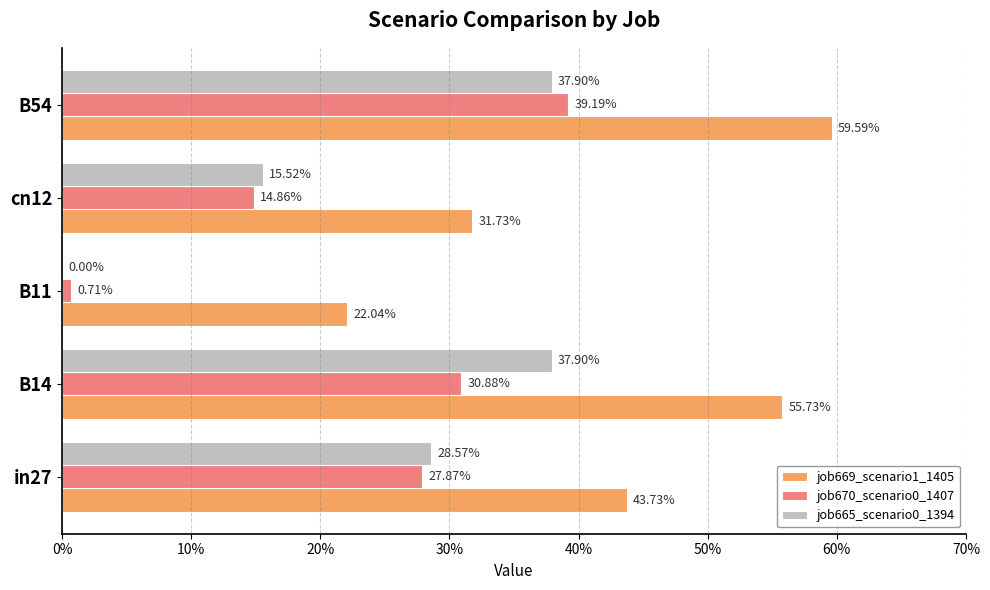

What is the sum of all job665_scenario0_1394 values?

1.2